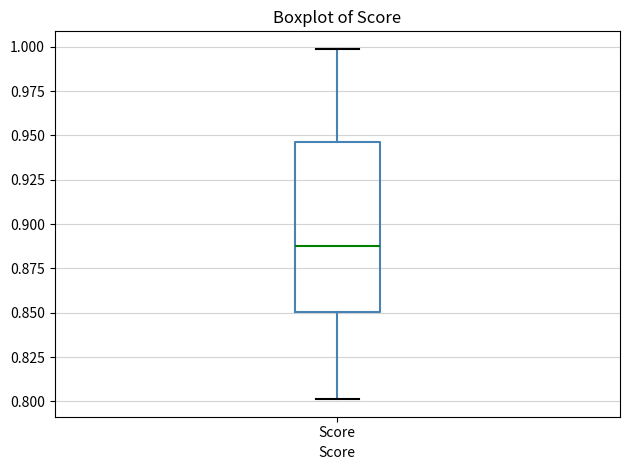

Where is the lower edge of the box for Score on the y-axis? The values are not printed on the chart, so give them approximately, as read against the axis.

0.850